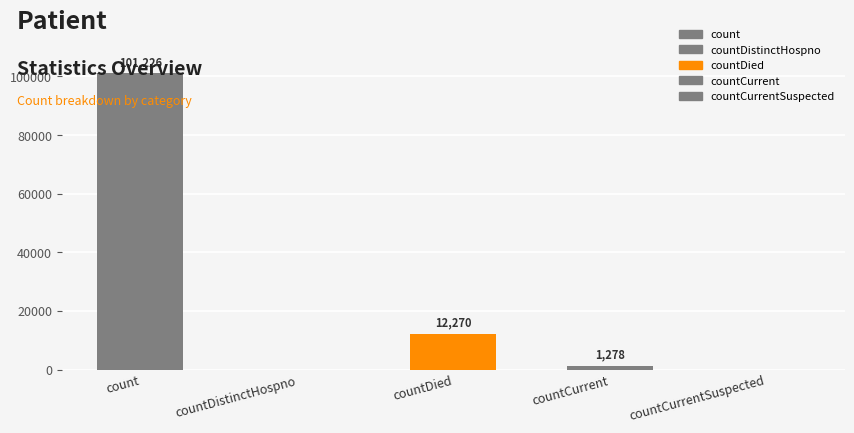

Rank the categories by value from lowest to highest.

countDistinctHospno, countCurrentSuspected, countCurrent, countDied, count